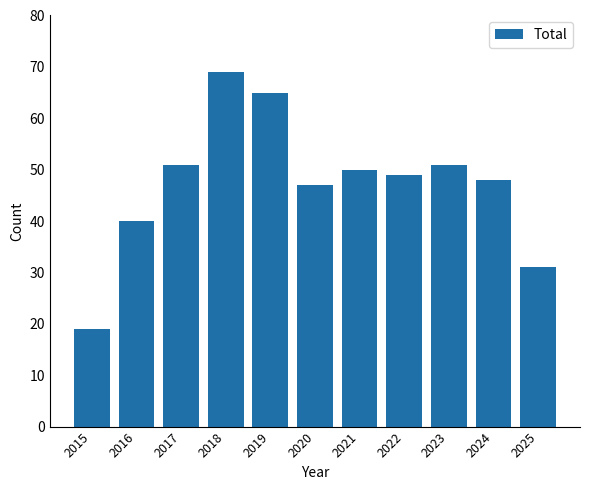

What is the ratio of the value at 2021 to the value at 2020?

1.1